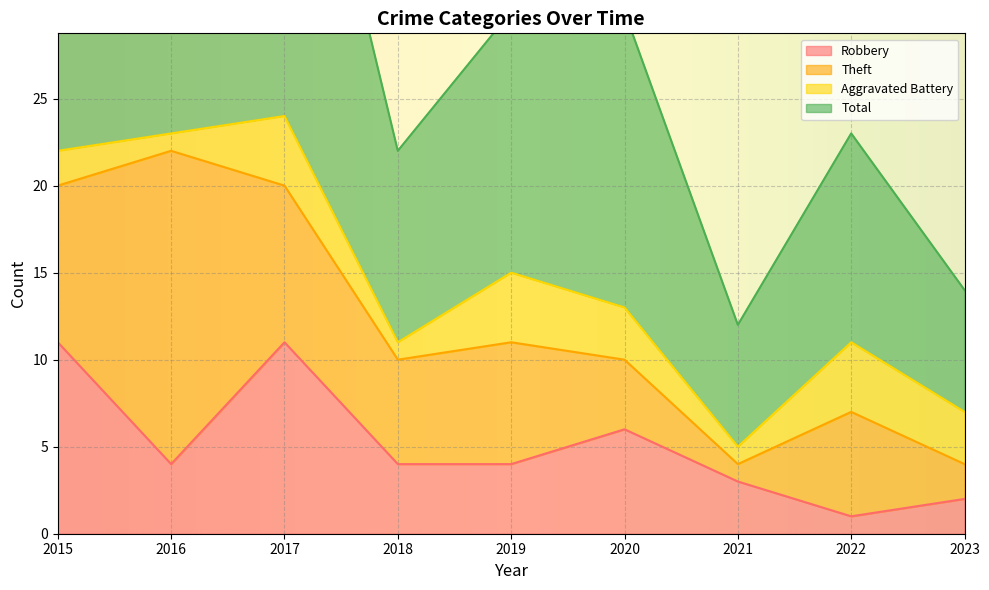

What is the value of the Robbery point at the 9th from the left?

2